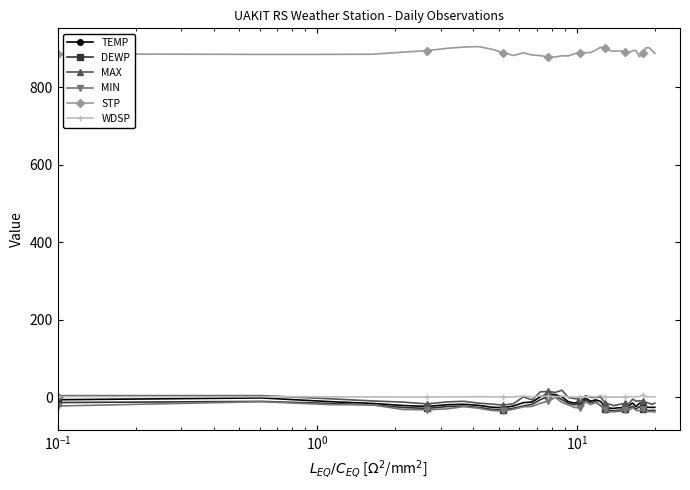

True or false: WDSP has more than 0 points higher than both neighbors.

True